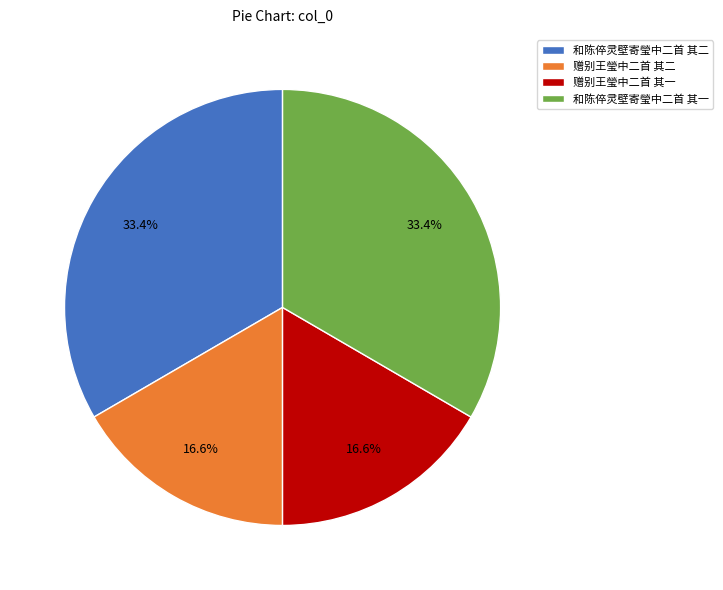

Does 和陈倅灵壁寄瑩中二首 其一 represent more than half of the total?

No